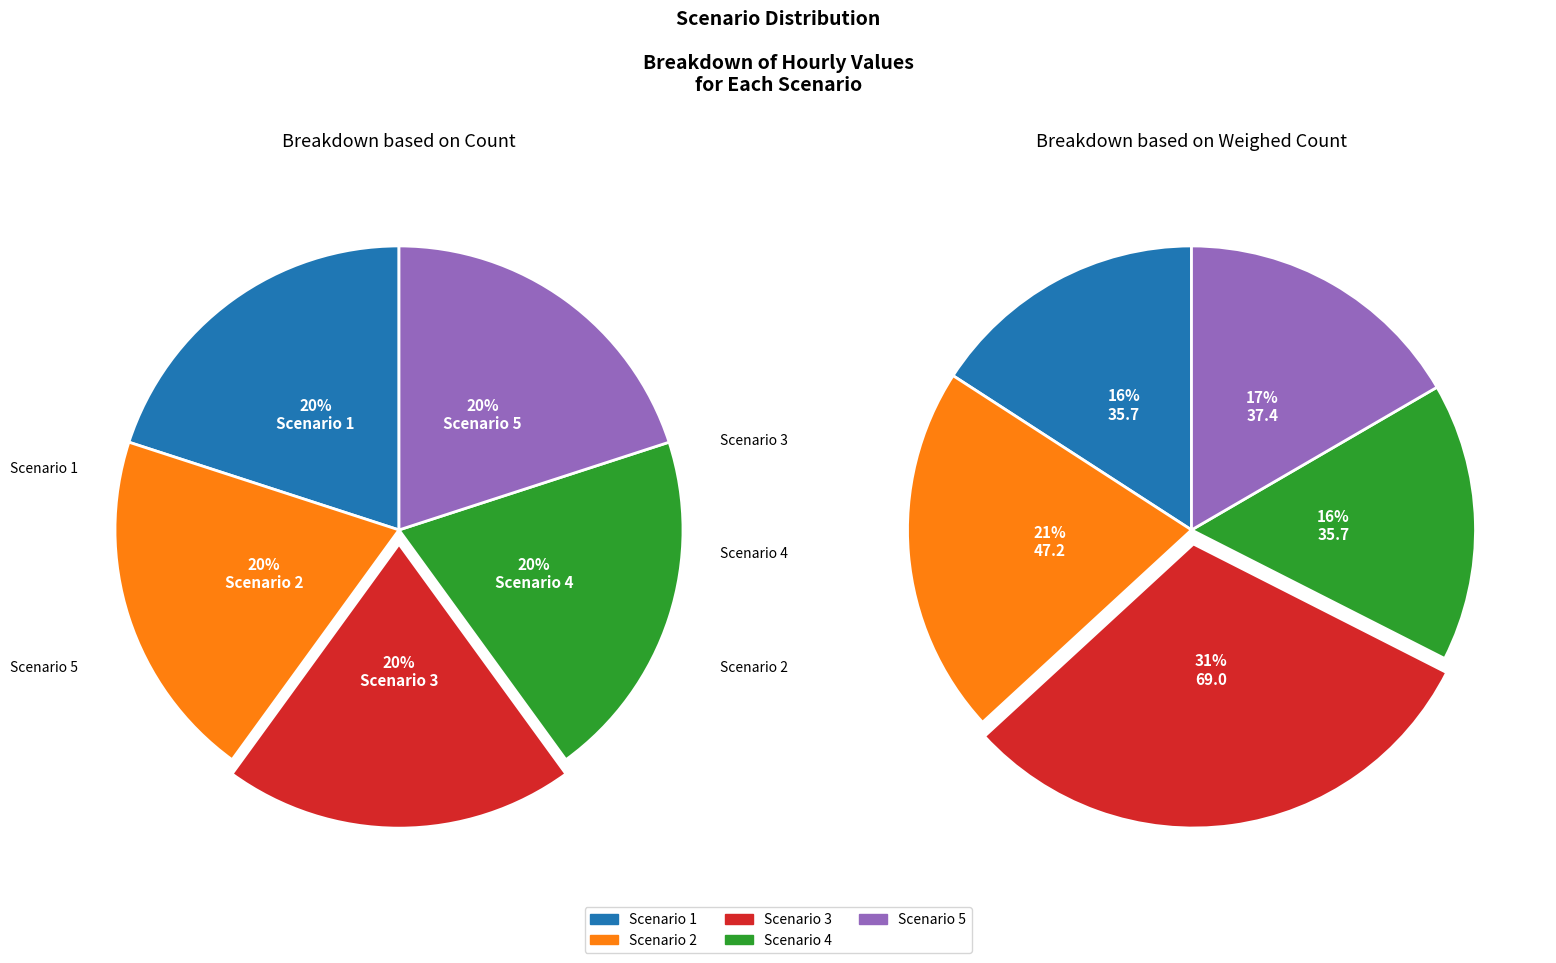

To the nearest percent, what is the average slice percentage?

20%